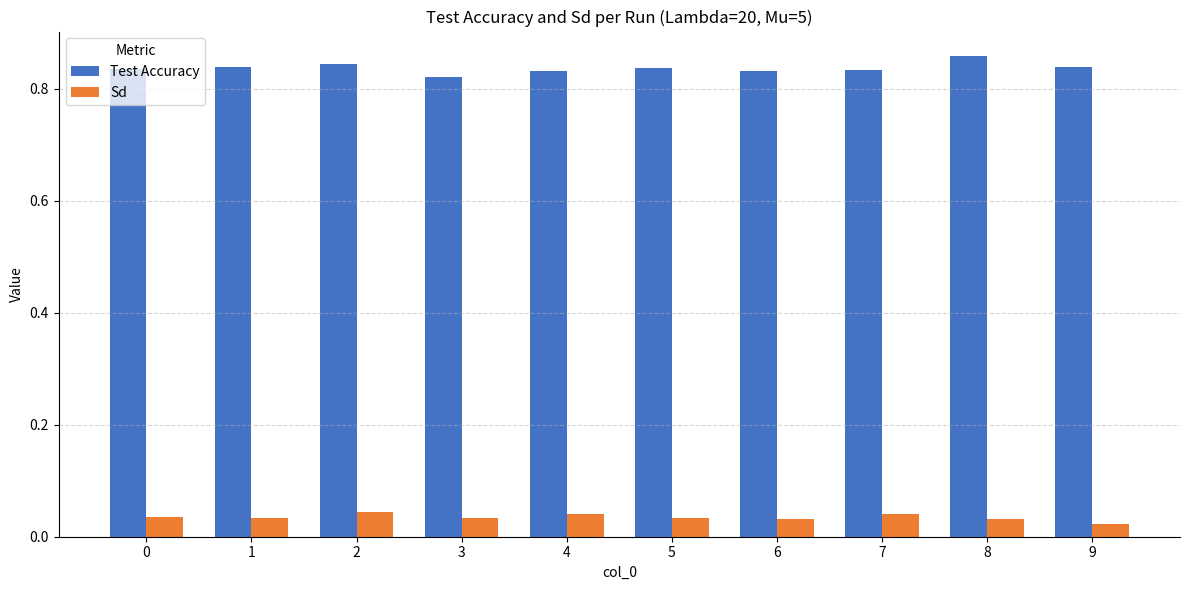

Rank the series by their average value, from highest to lowest.

Test Accuracy, Sd